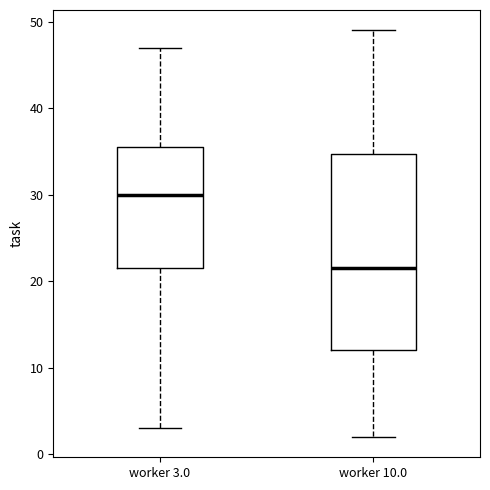

Where does the median line of the box for worker 3.0 sit on the y-axis? The values are not printed on the chart, so give them approximately, as read against the axis.

30